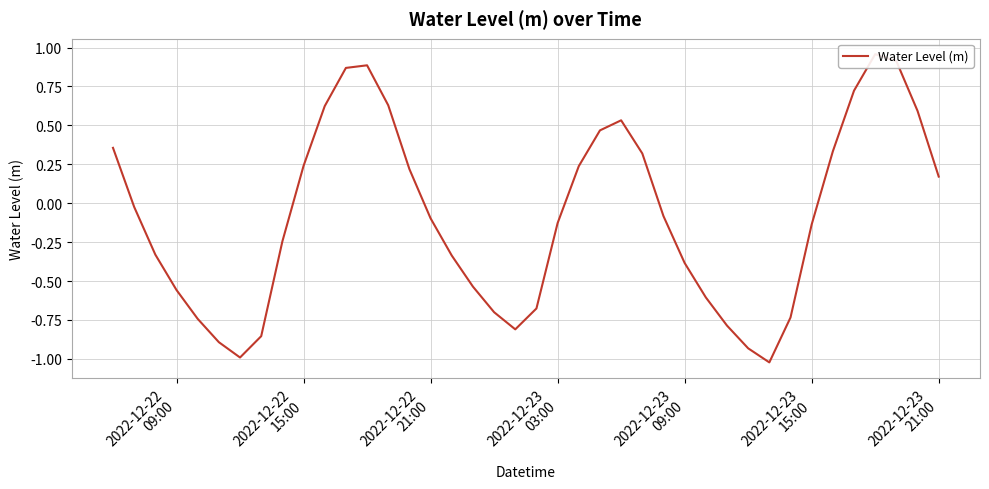

What is the value of the 8th point from the left?

-0.9